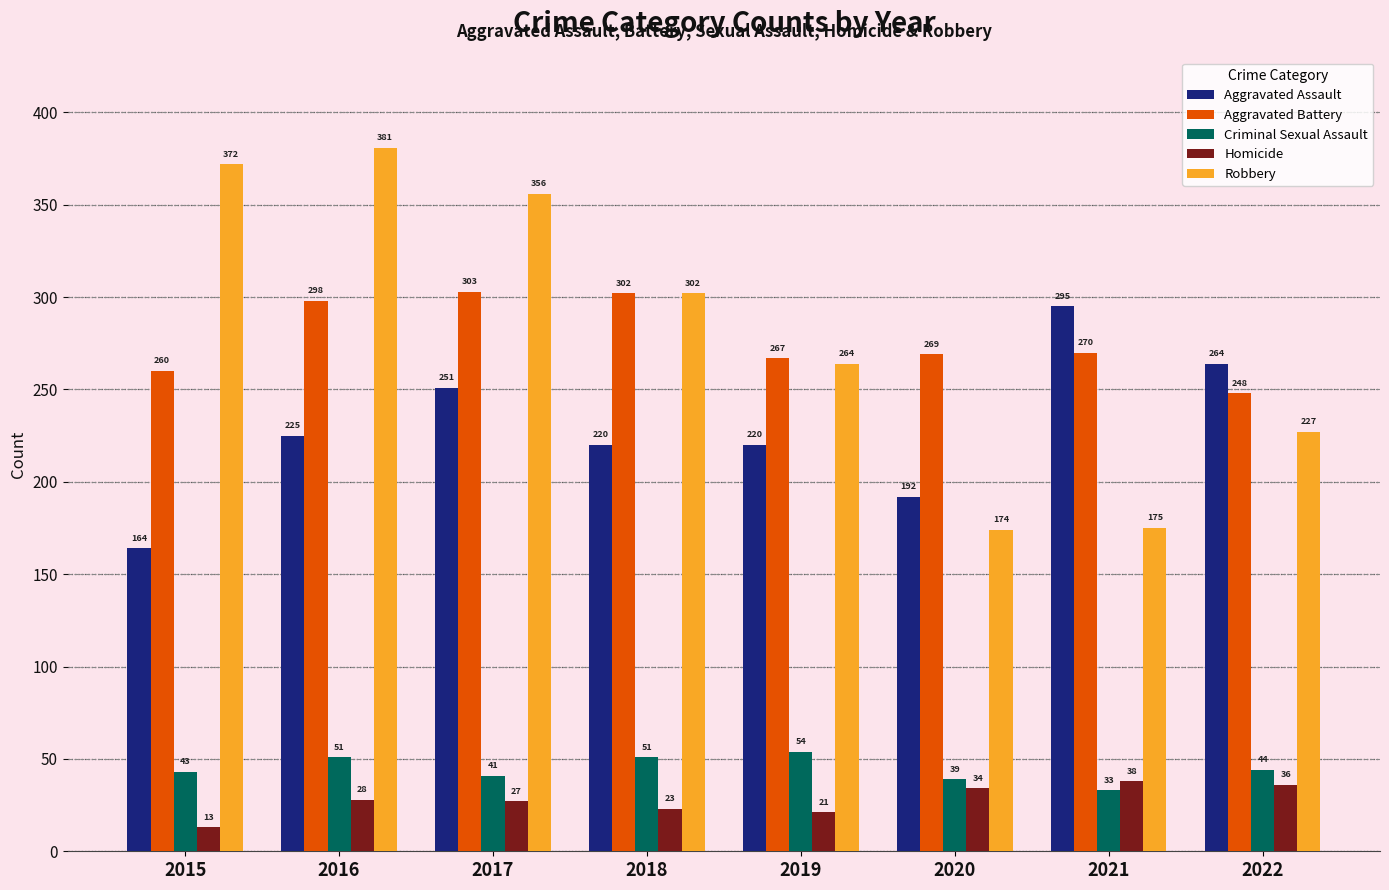

Which series has the widest spread of values?

Robbery